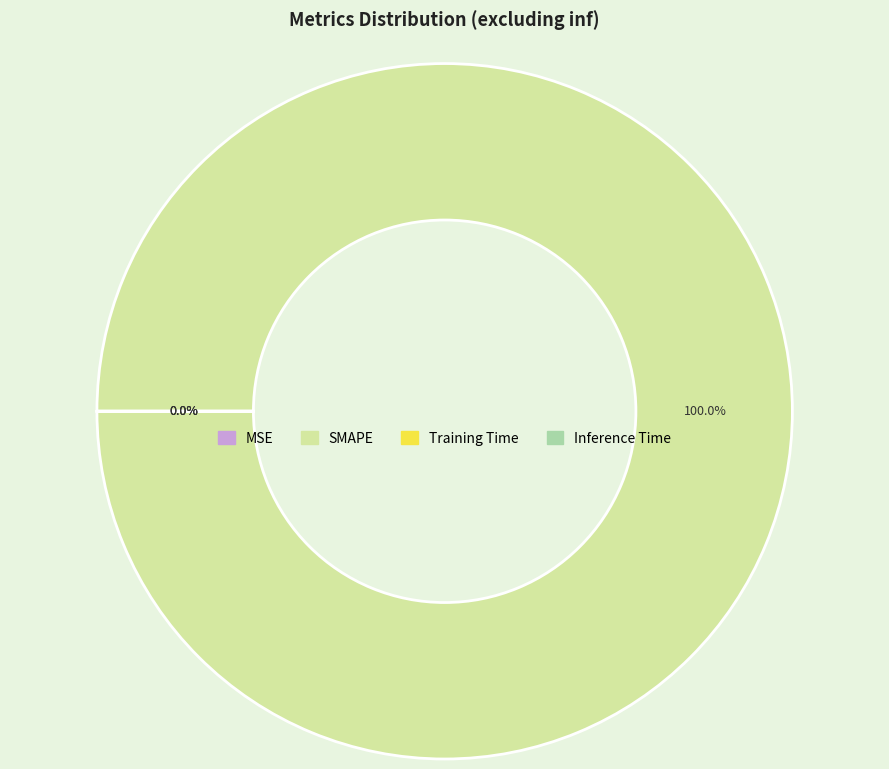

Combined, do MSE and Inference Time account for over 50%?

No